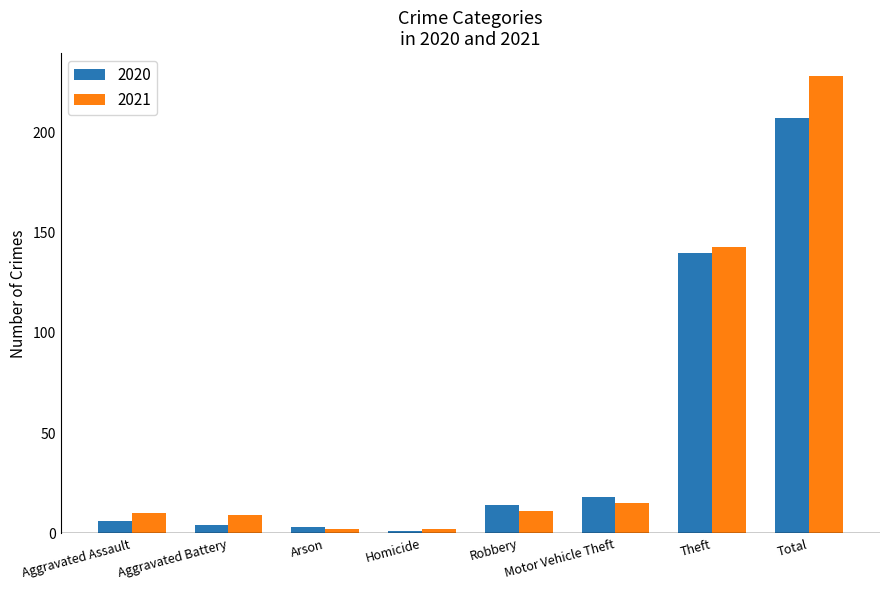

Is it true that 2020 equals 6 at Aggravated Assault?

True